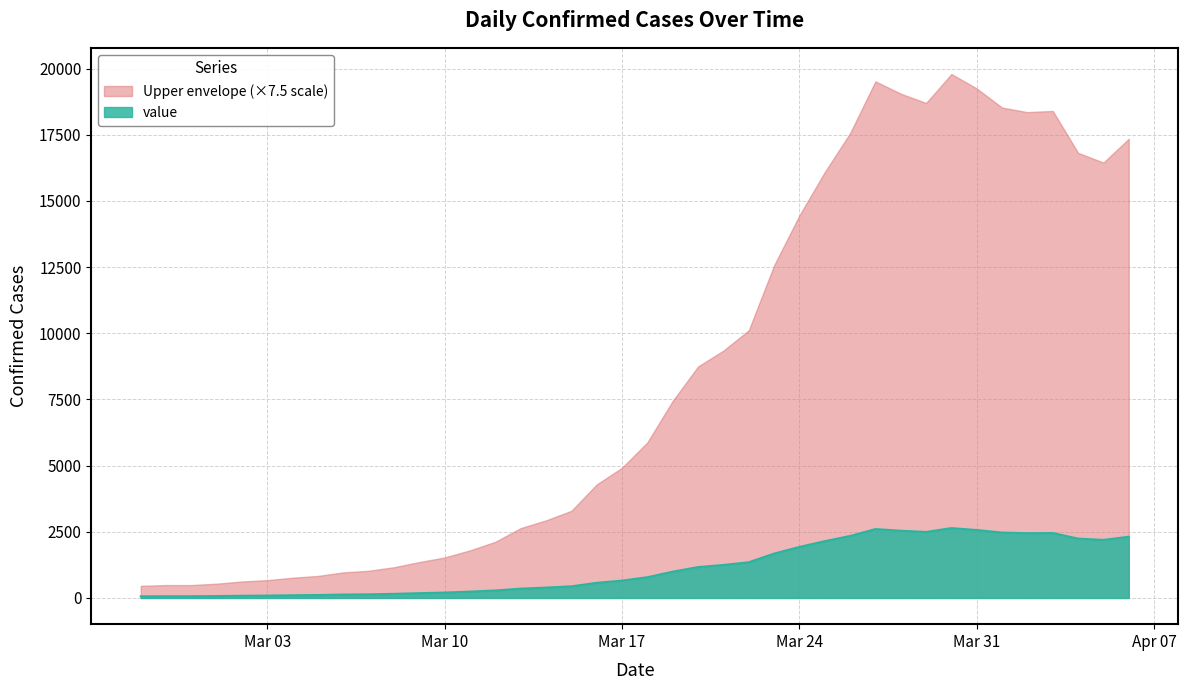

List the series in order of their overall mean, lowest first.

value, Upper envelope (×7.5 scale)